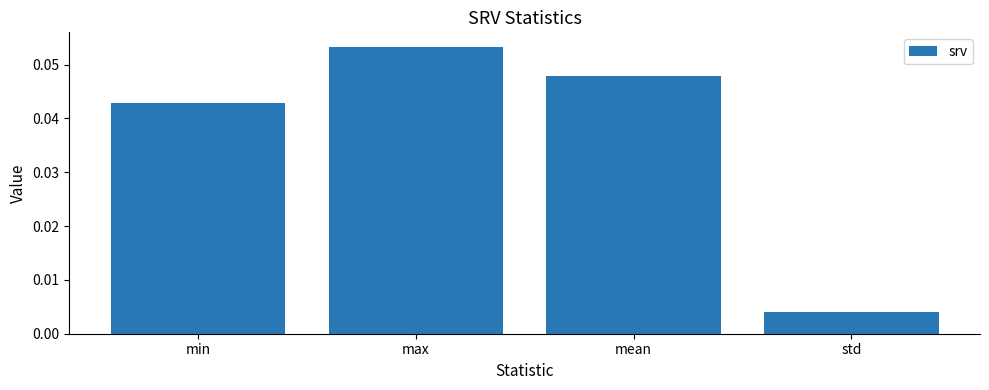

Which category has the lowest value across all series?

std